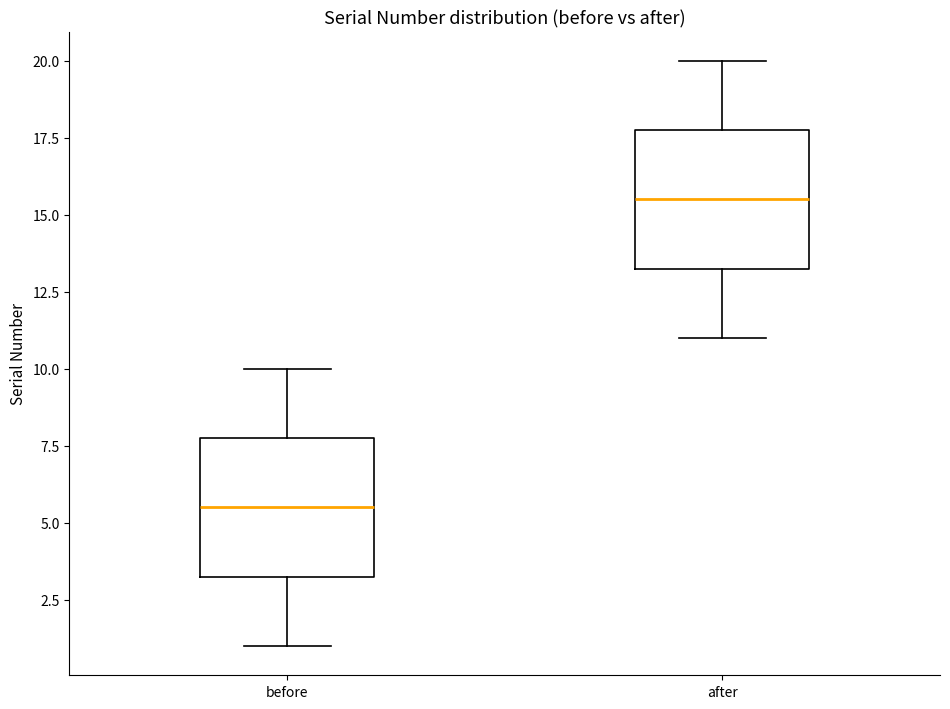

Reading left to right, read every box against the y-axis: the position of its median line, the range the box covers, and the ends of its whiskers. The values are not printed on the chart, so give them approximately, as read against the axis.

before: median 5.5, box 3.5 to 8.0, whiskers 1.0 to 10.0
after: median 15.5, box 13.5 to 18.0, whiskers 11.0 to 20.0